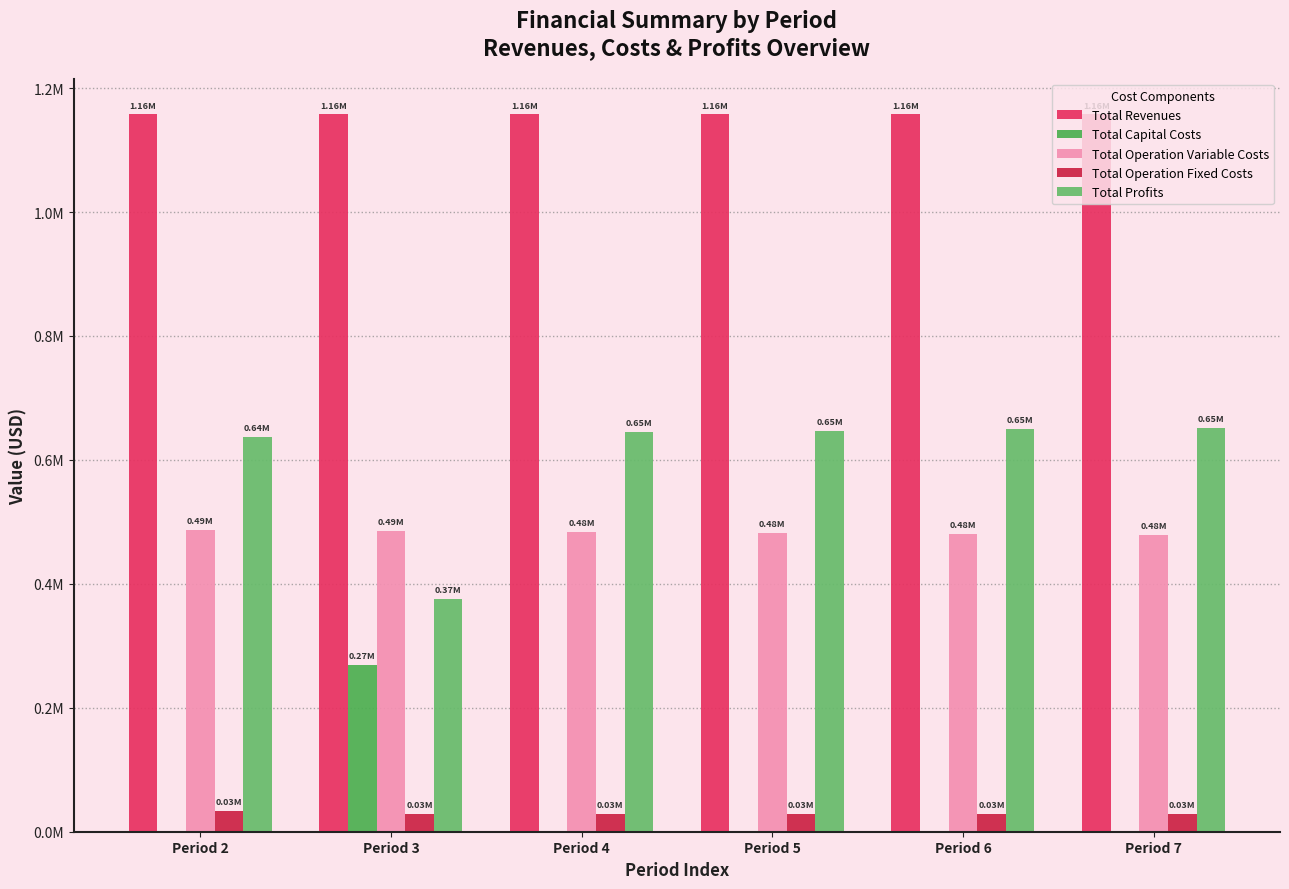

The value of Total Profits at Period 6 is 149546.0. True or false?

False